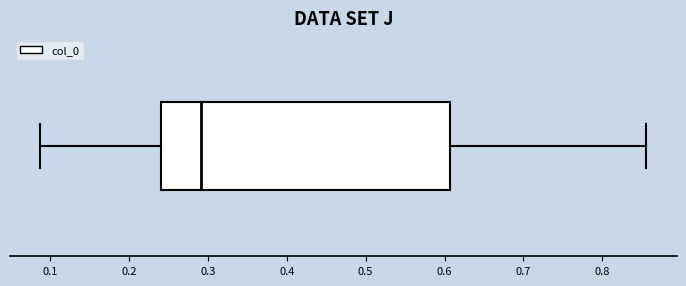

Where does the left whisker of the box end on the x-axis? The values are not printed on the chart, so give them approximately, as read against the axis.

0.09